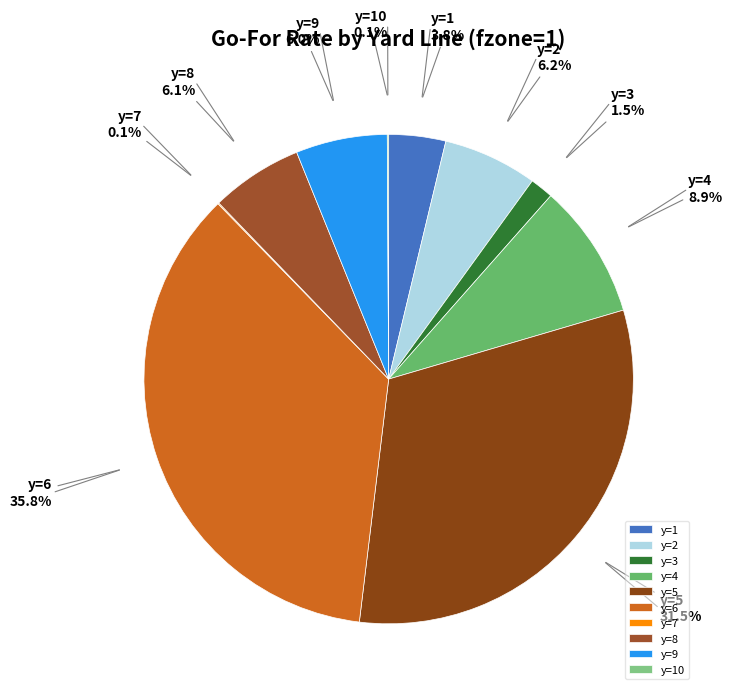

What percentage is NOT represented by y=9?

94.0%